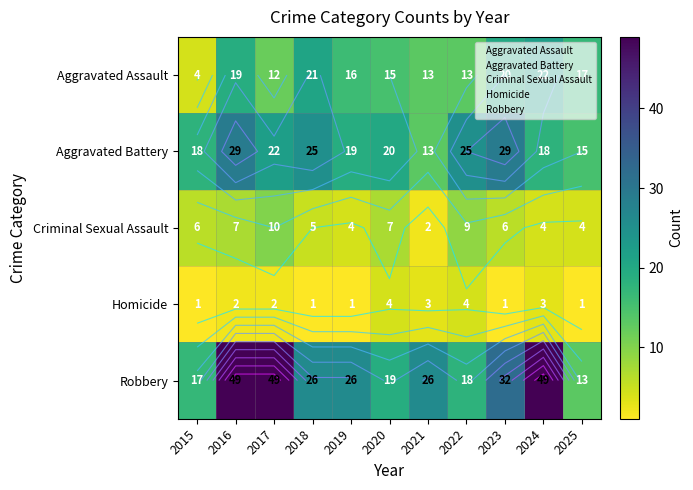

Is it true that Robbery equals 8 at 2025?

False